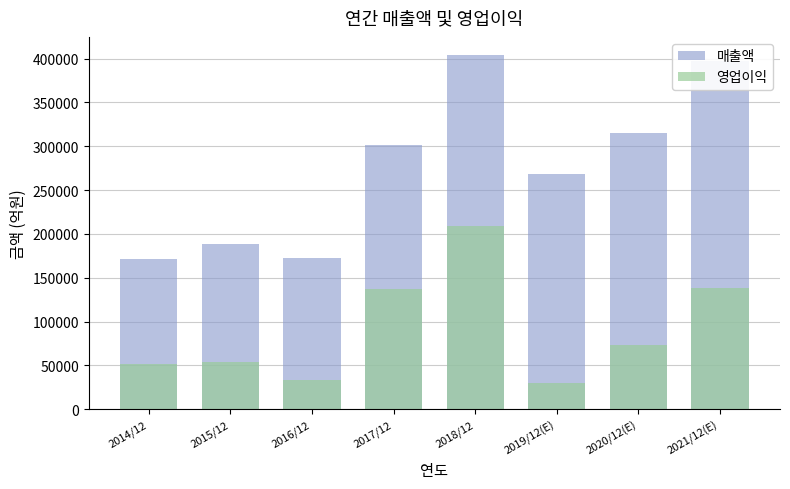

What is the difference between the highest and lowest values at 2020/12(E)?

241727